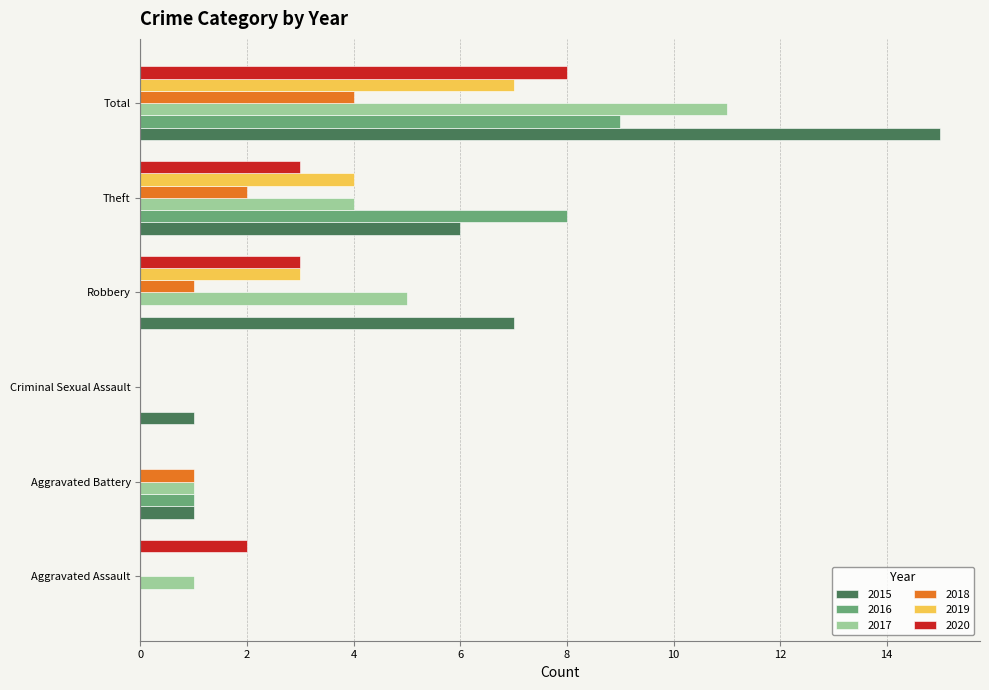

Which series has the largest total across all categories?

2015